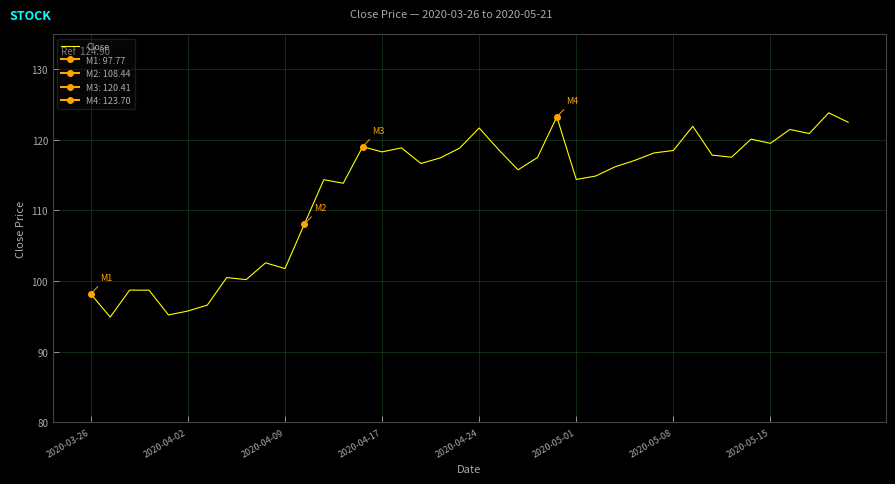

How many data points are above 117?

21